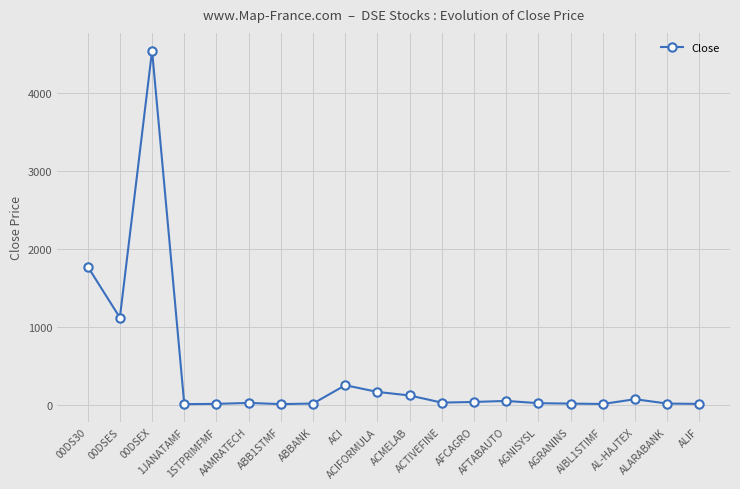

What is the difference between the values at ACTIVEFINE and AAMRATECH?

3.9